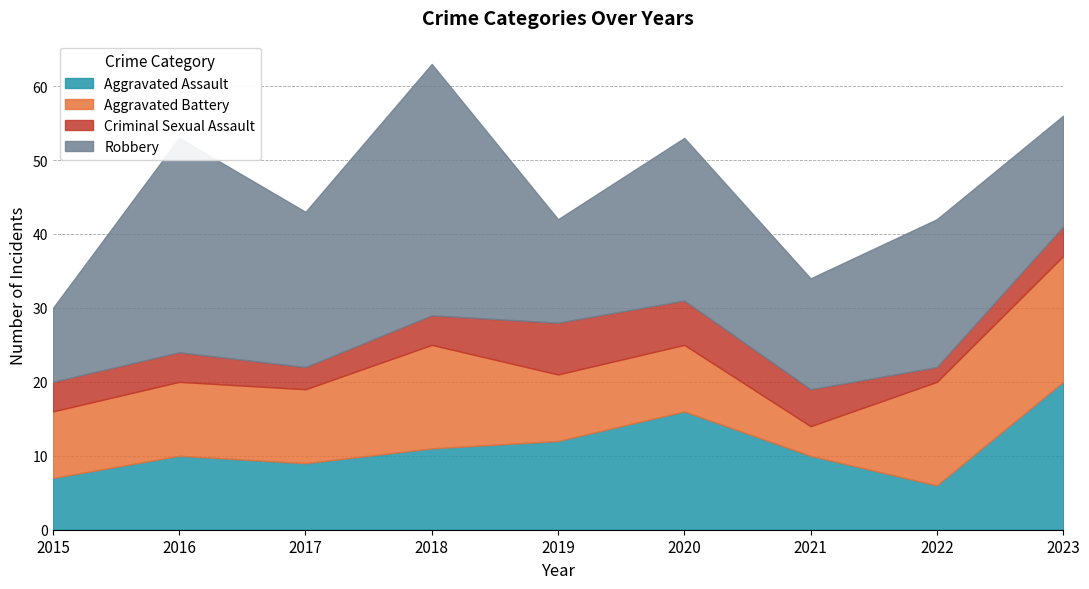

Where do Criminal Sexual Assault and Aggravated Battery first cross each other?

2020 and 2021